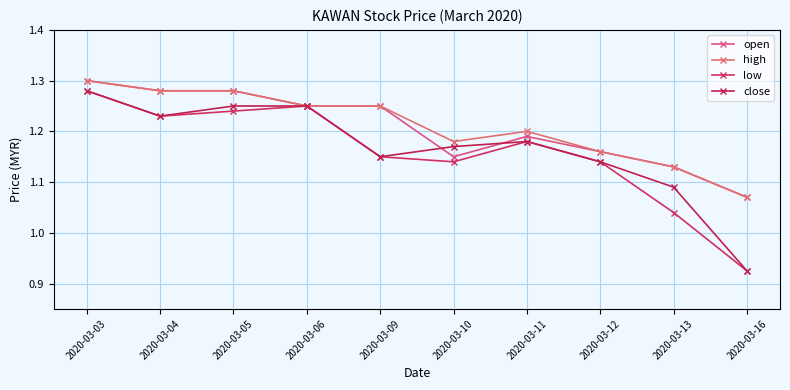

What is the total value across all series at 2020-03-11?

4.8